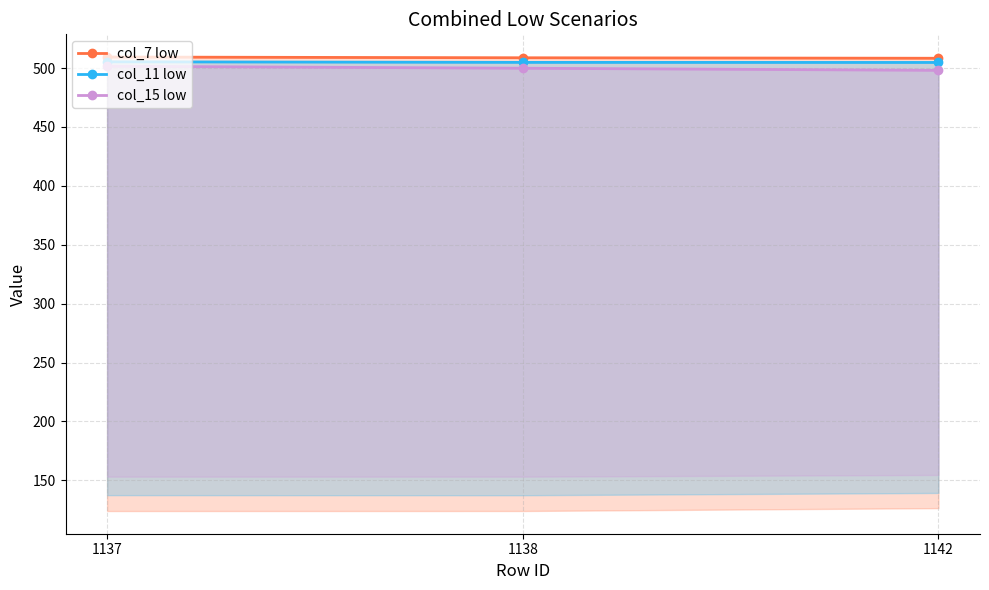

What is the difference between the highest and lowest values at 1138?

8.9